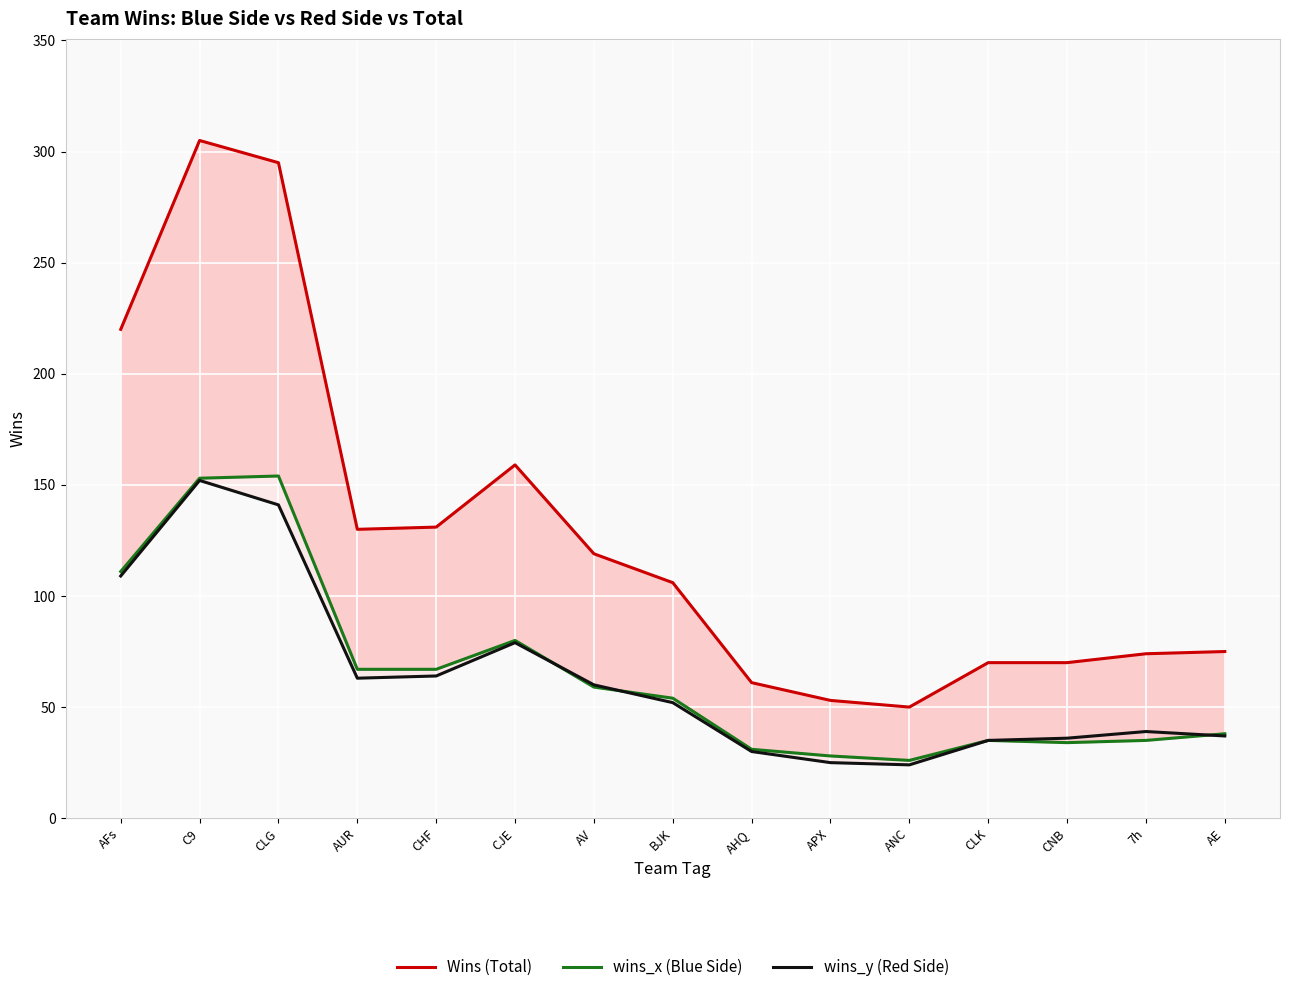

What is the total value across all series at AUR?

260